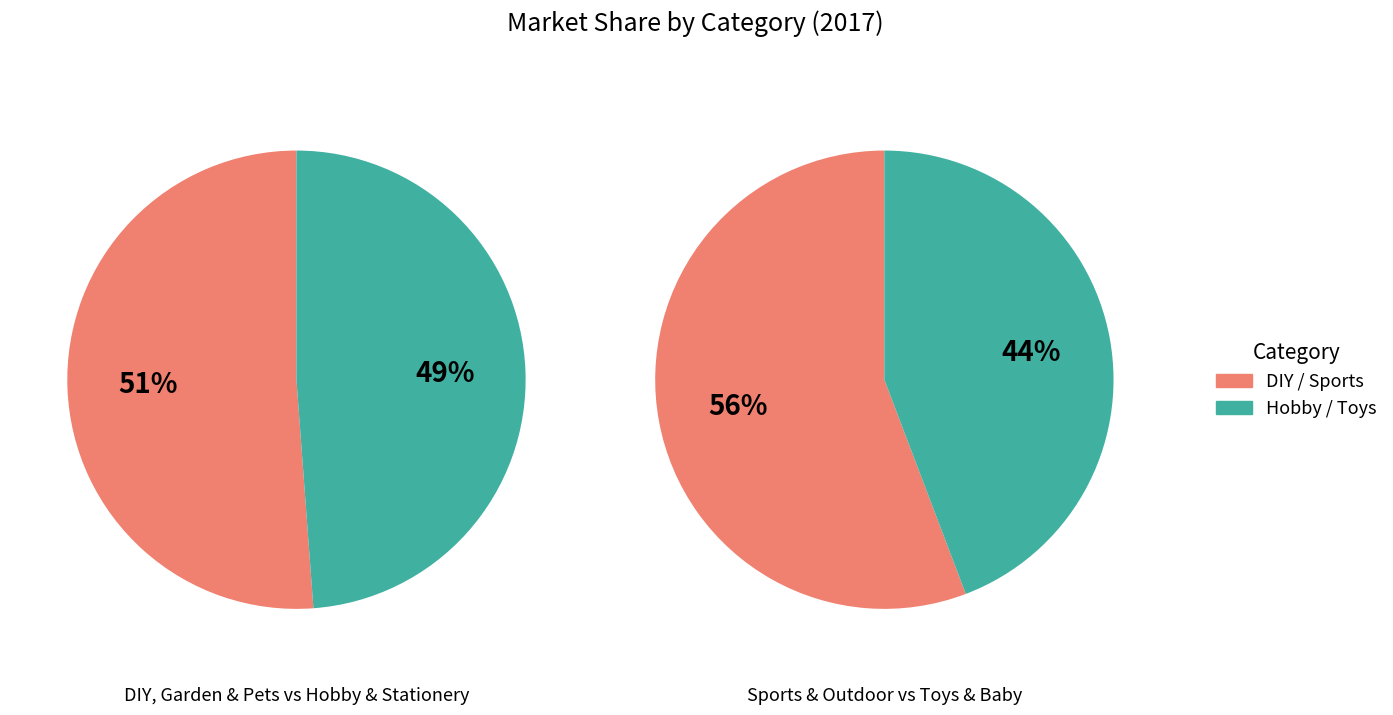

Is it true that Toys & Baby is 13% of the pie?

False